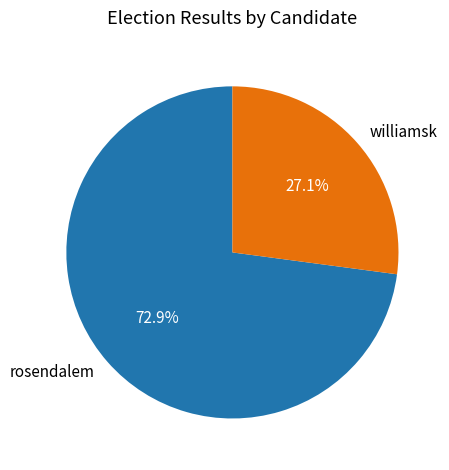

Which slice represents more than half of the pie?

rosendalem